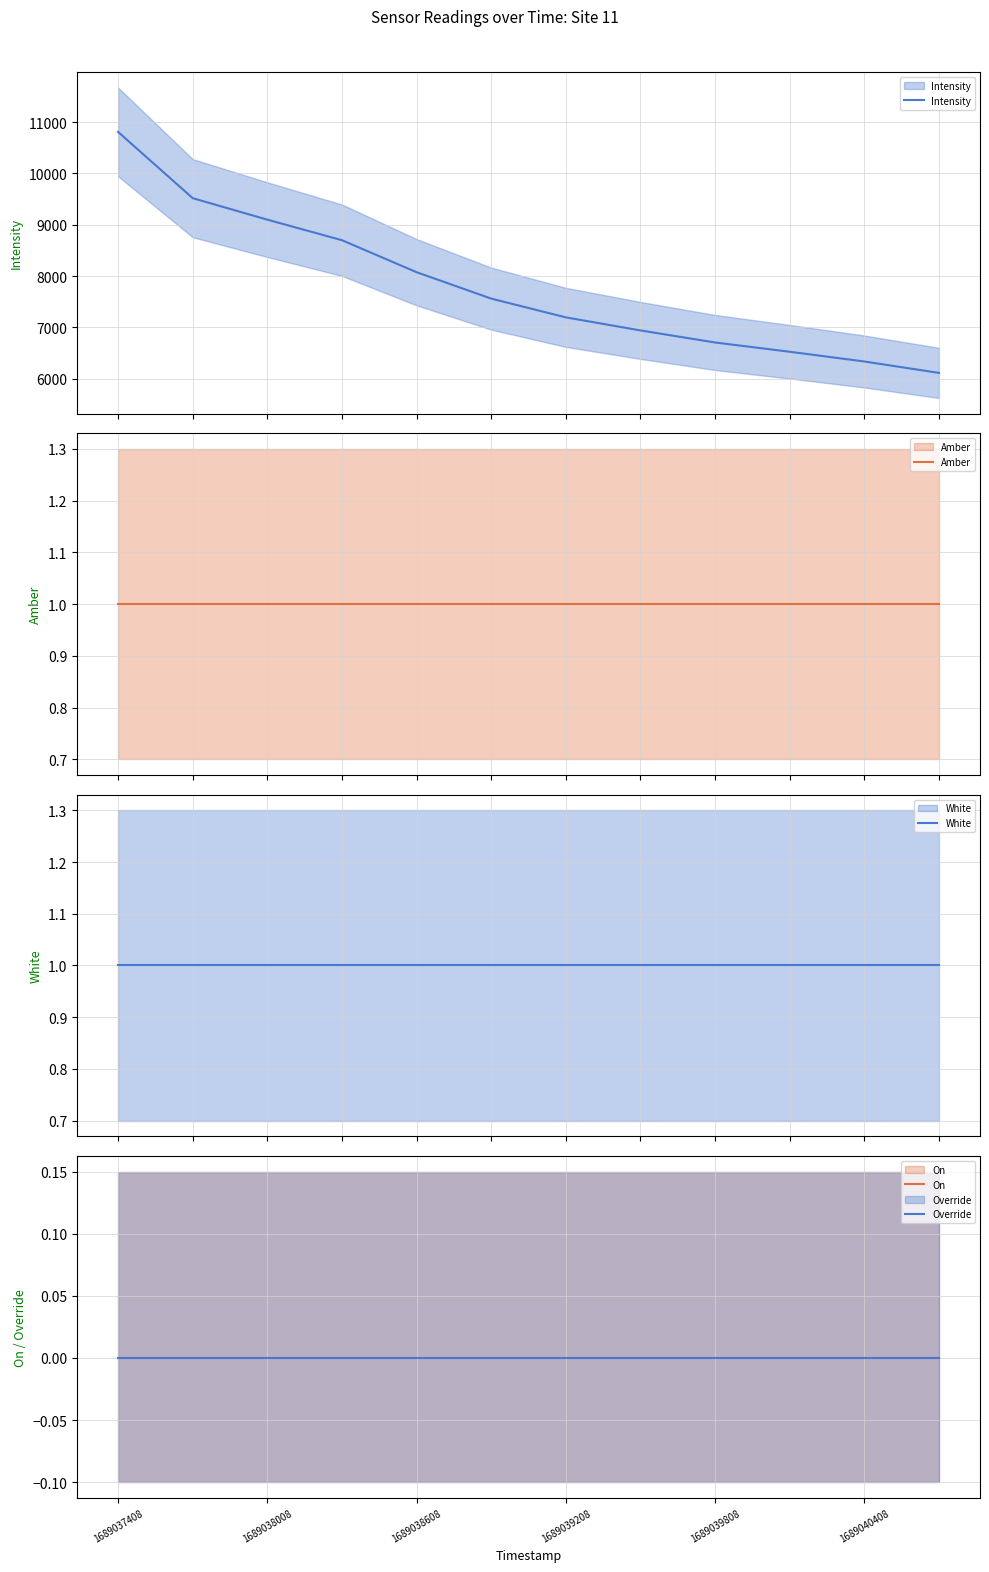

True or false: White has more than 2 interior local peaks.

False